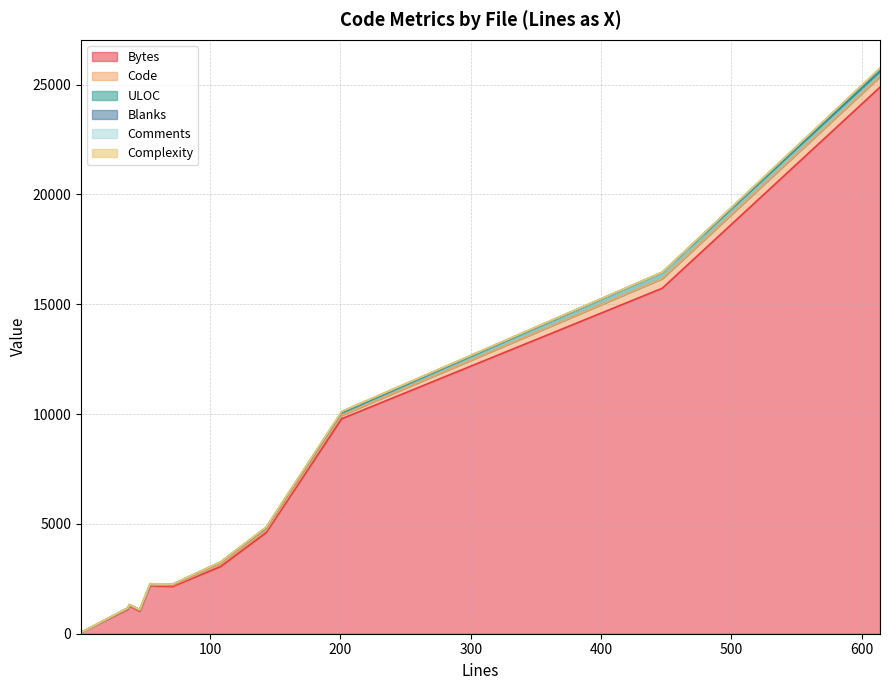

What is the greatest value displayed?

24882